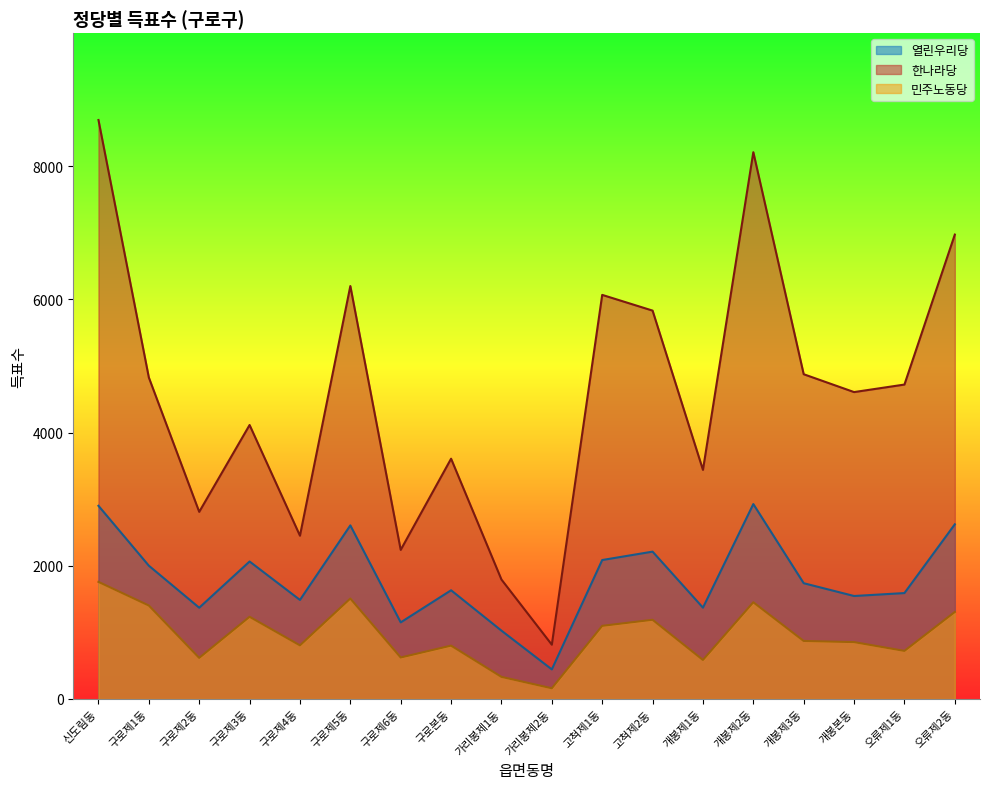

Does the chart have visible grid lines?

No